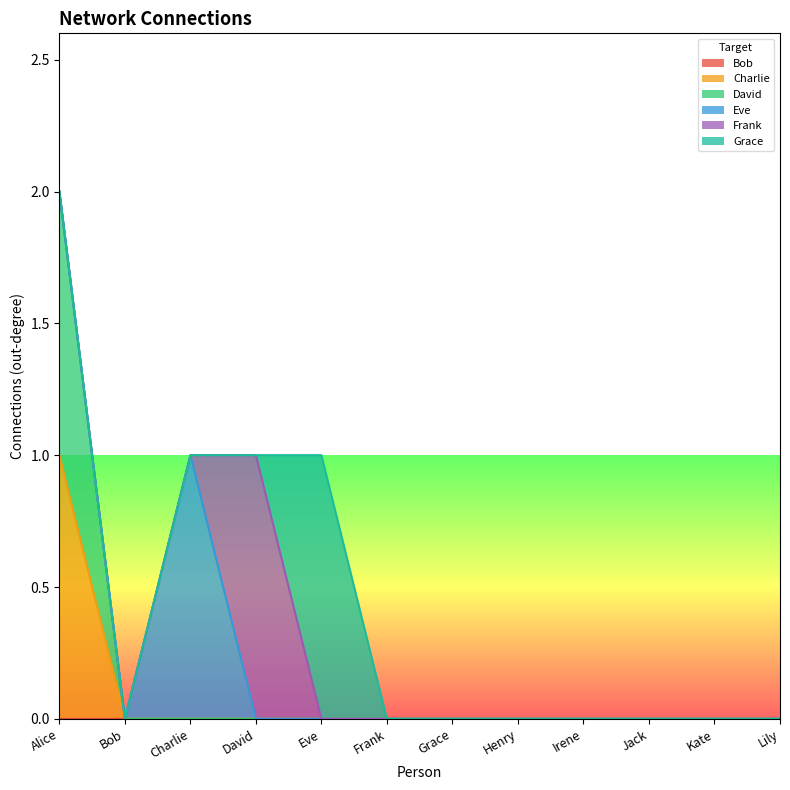

Rank the categories by David value from lowest to highest.

Bob, Charlie, David, Eve, Frank, Grace, Henry, Irene, Jack, Kate, Lily, Alice